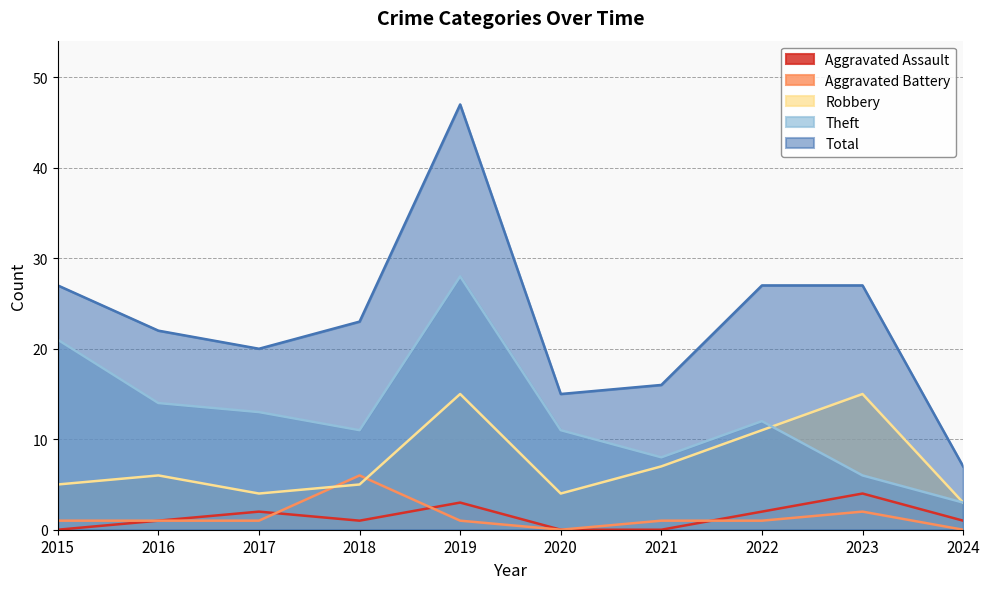

At how many categories does at least one series exceed 20?

6